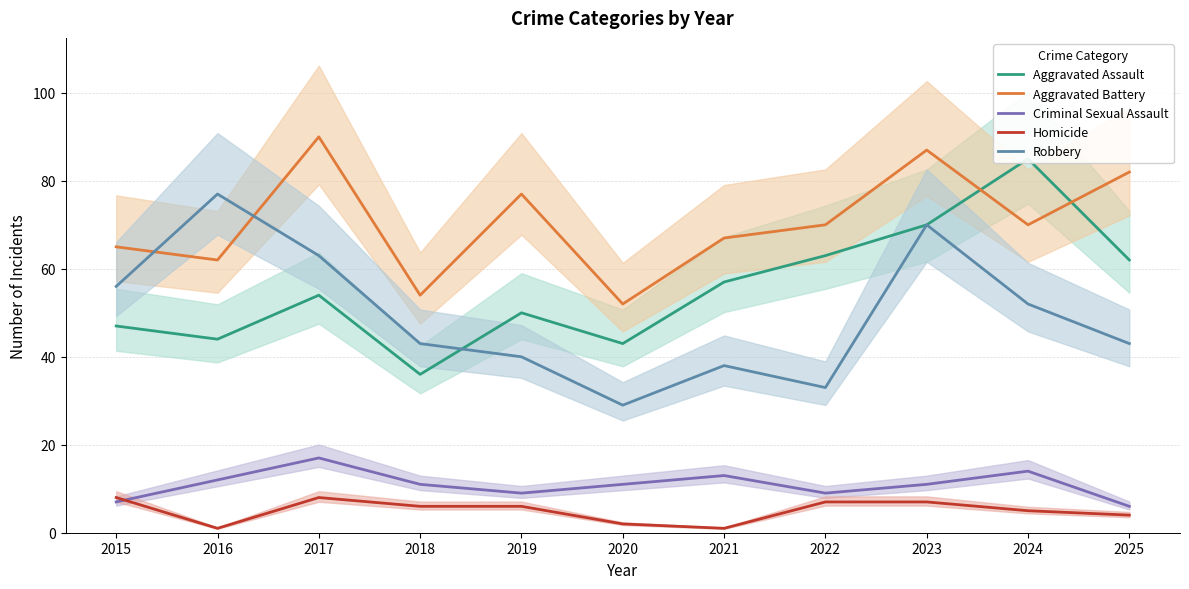

In Criminal Sexual Assault, how many points are higher than both neighbors (excluding endpoints)?

3